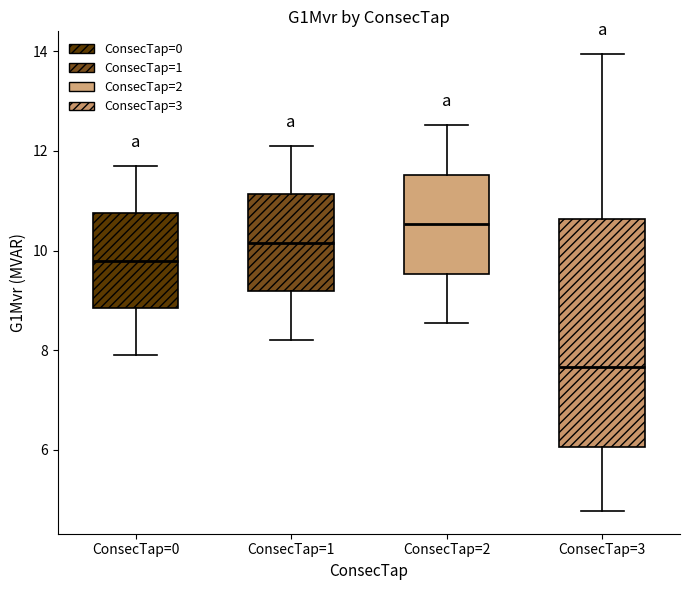

Which box has the highest median line?

ConsecTap=2